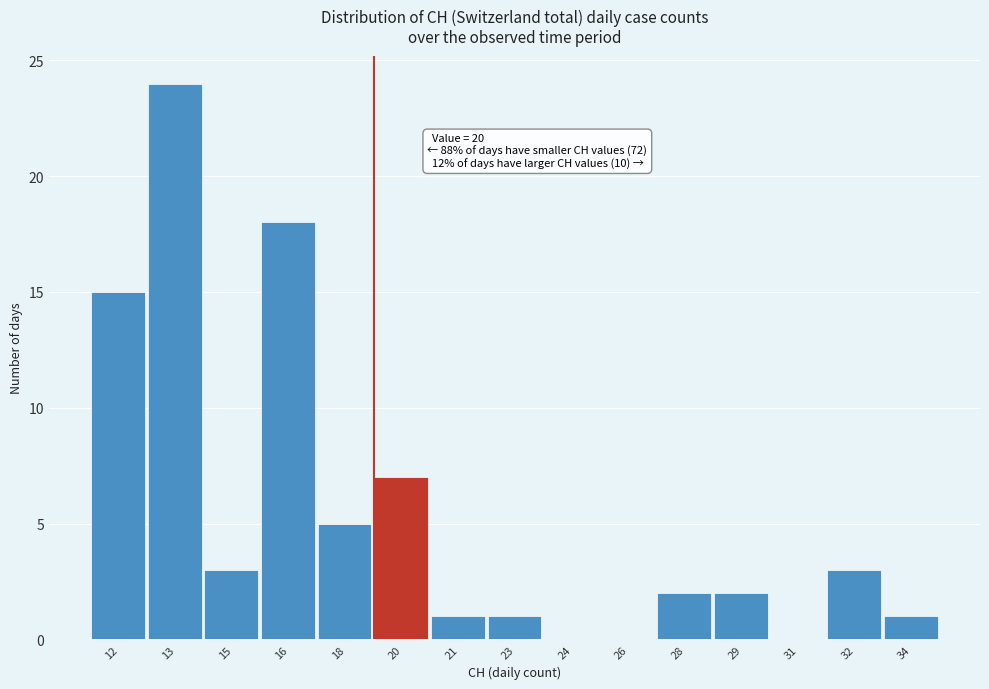

Reading left to right, transcribe all the data shown in this chart.

12=15	13=24	15=3	16=18	18=5	20=7	21=1	23=1	24=0	26=0	28=2	29=2	31=0	32=3	34=1